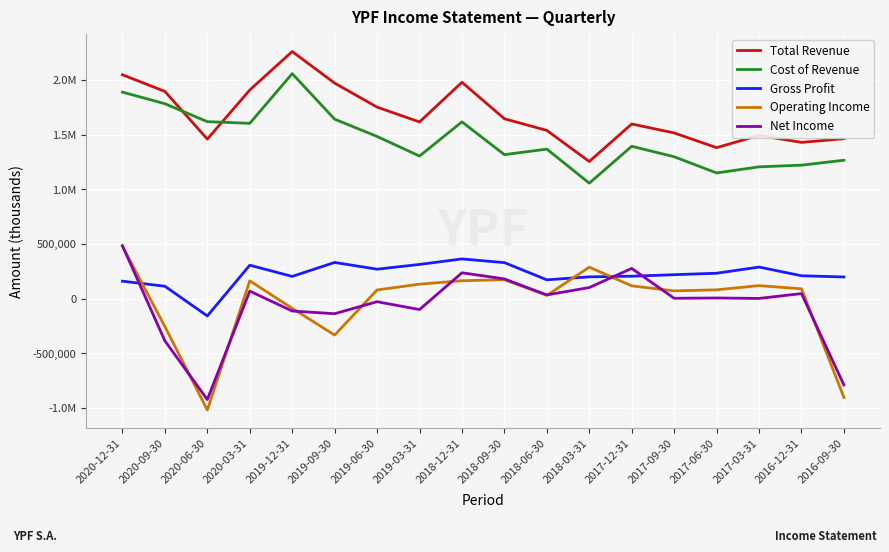

At which category does the chart reach its peak across all series?

2019-12-31